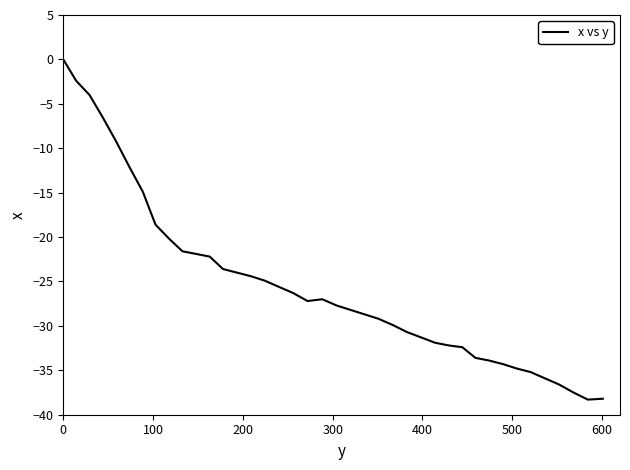

What is the smallest value displayed?

-38.3